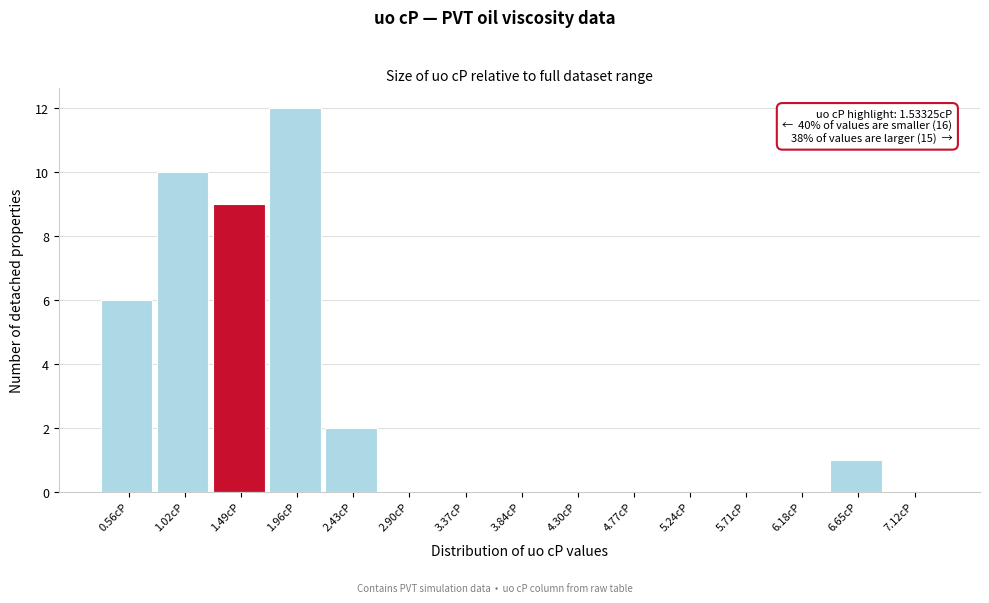

Reading left to right, list all the values displayed in this chart.

0.56cP=6	1.02cP=10	1.49cP=9	1.96cP=12	2.43cP=2	2.90cP=0	3.37cP=0	3.84cP=0	4.30cP=0	4.77cP=0	5.24cP=0	5.71cP=0	6.18cP=0	6.65cP=1	7.12cP=0